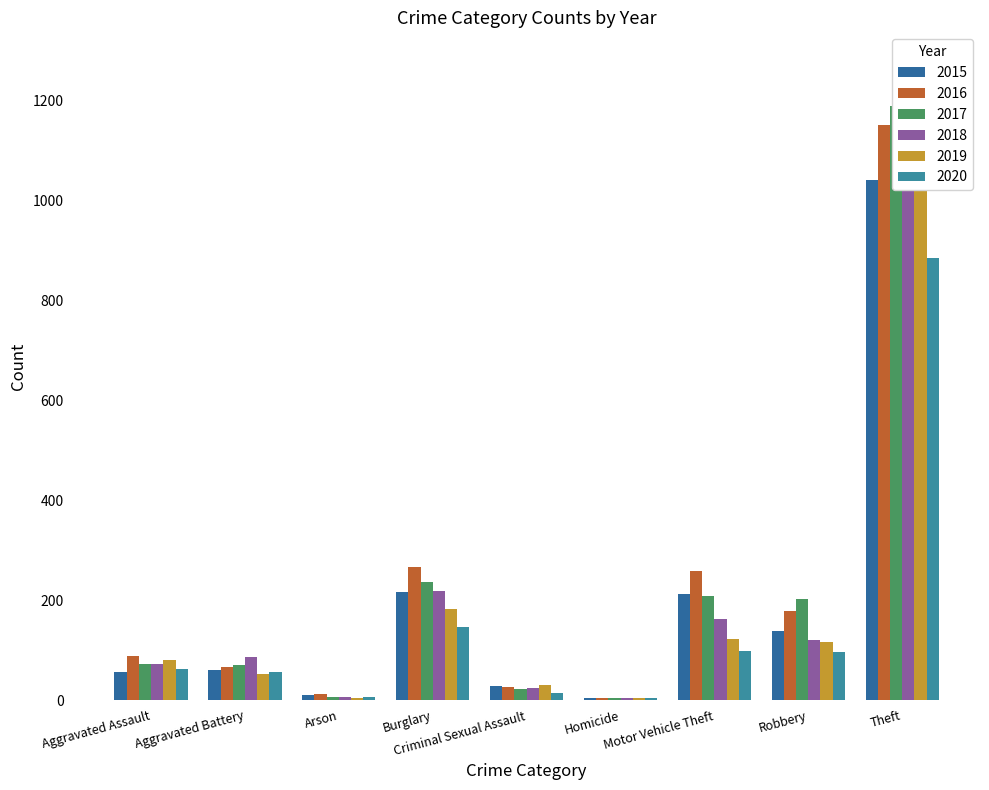

How many groups of bars are there?

9